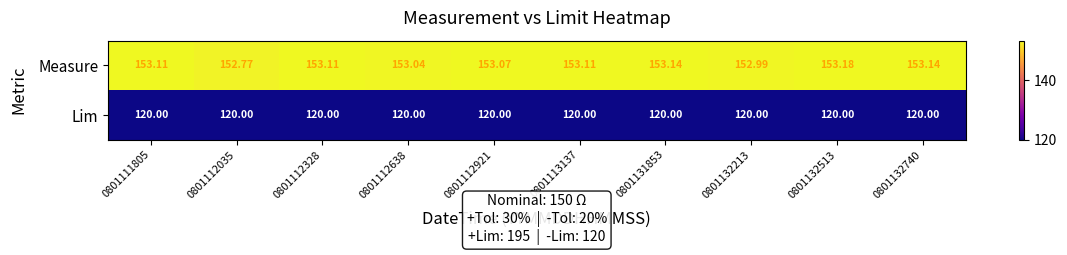

At 0801112328, list the series in order from smallest to largest.

Lim, Measure